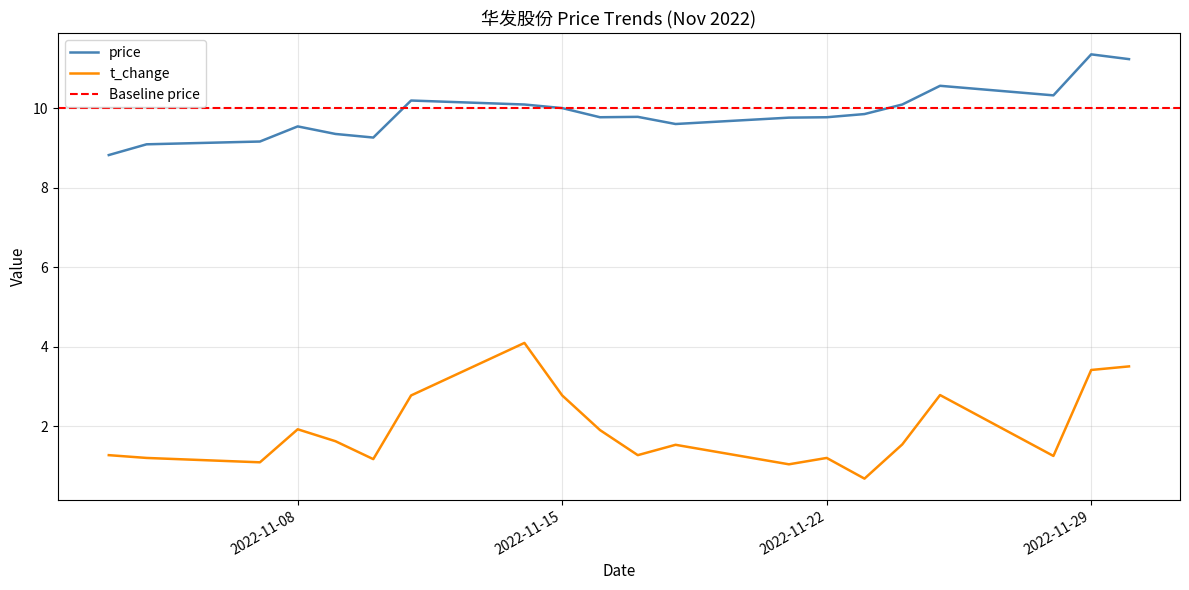

Rank the series at 2022-11-16 from lowest to highest value.

t_change, price